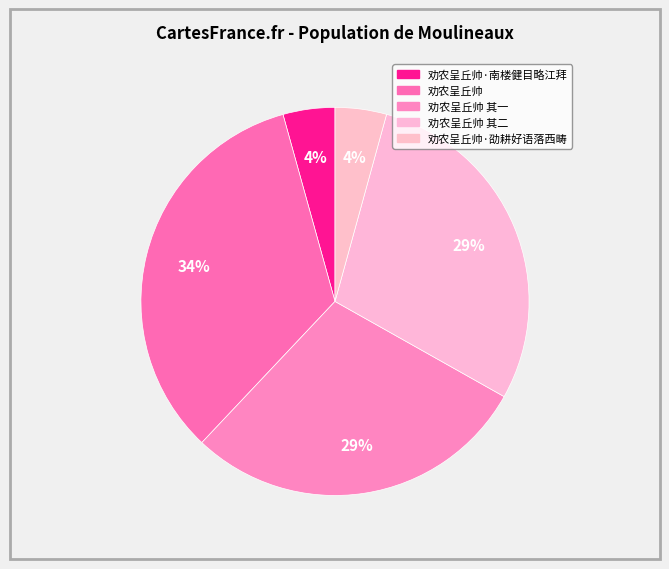

Count the number of slices in the pie.

5